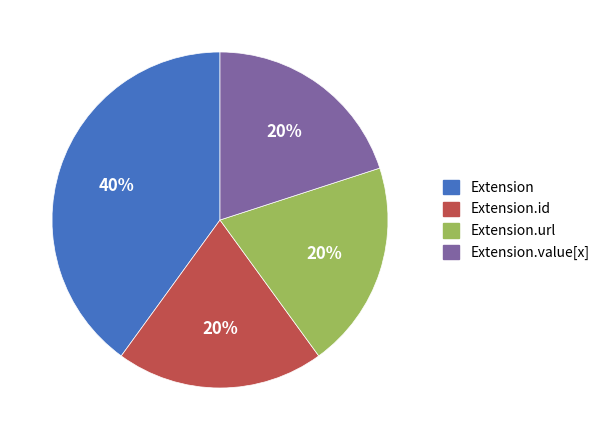

Is it true that Extension is 21% of the pie?

False